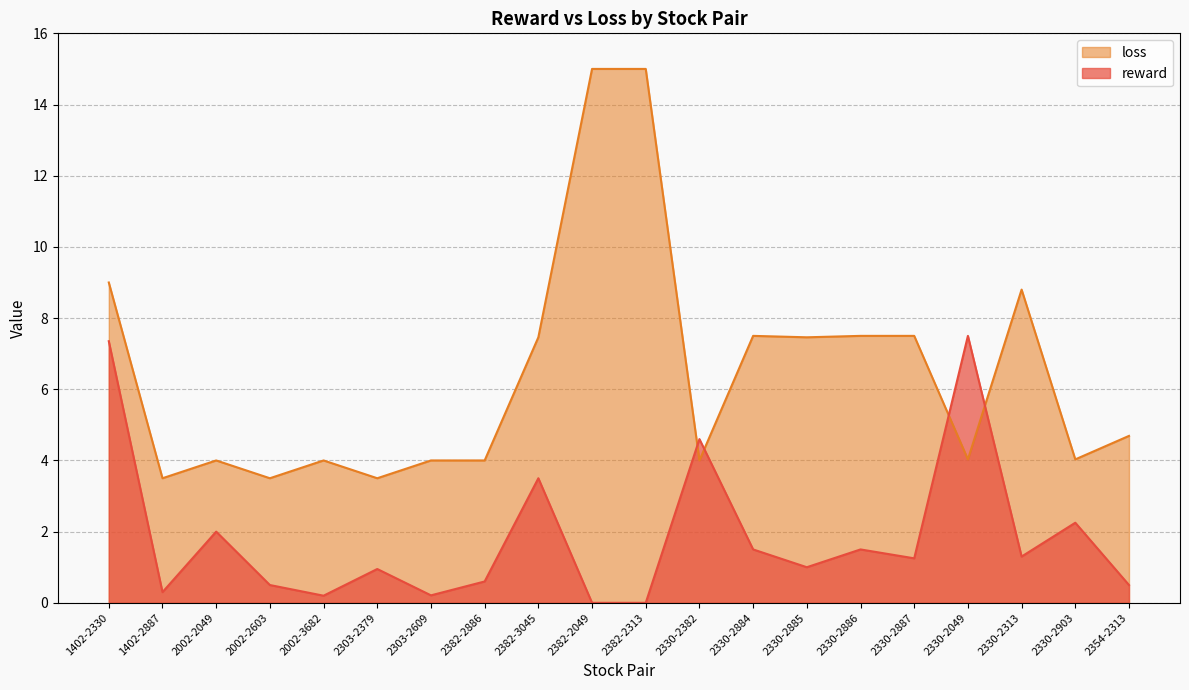

At which label is the value closest to 3?

2382-3045